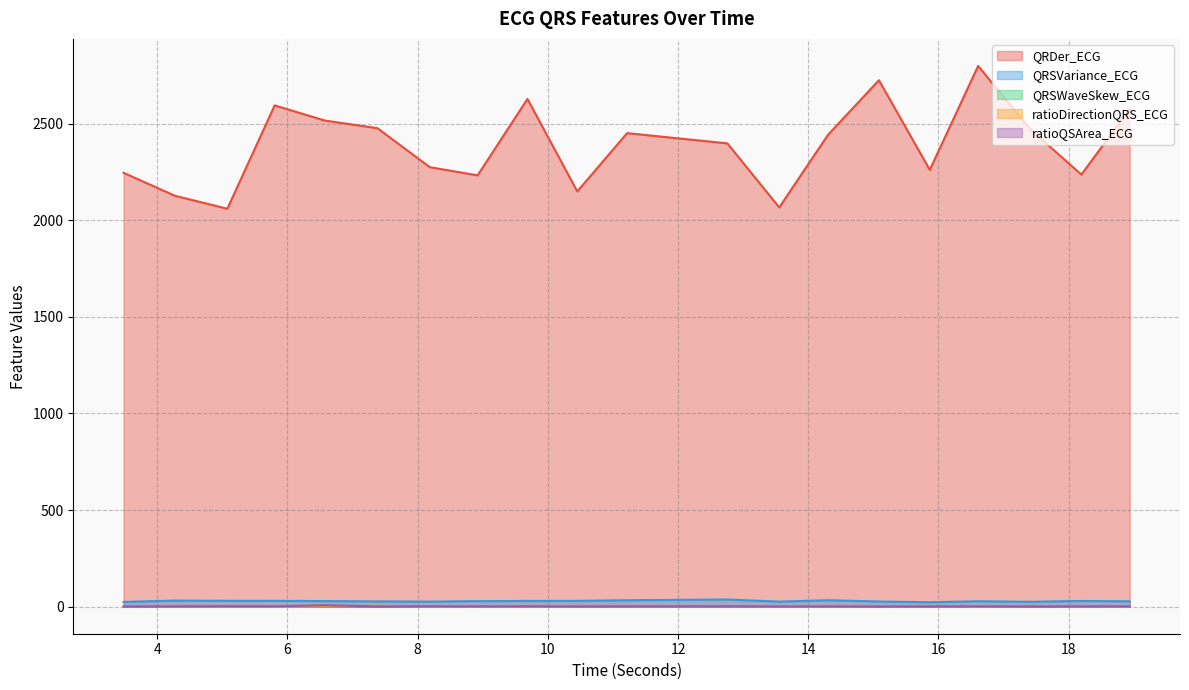

The value of QRDer_ECG at 12.7578125 is 3277.2. True or false?

False